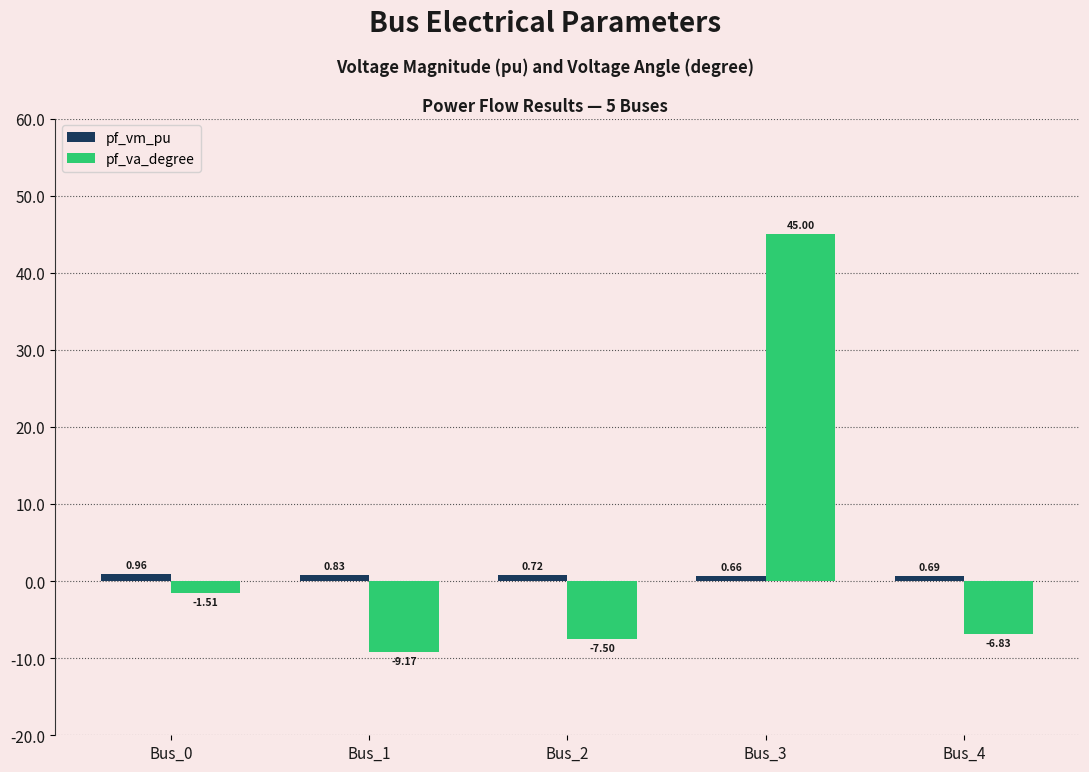

Does the chart contain stacked bars?

No